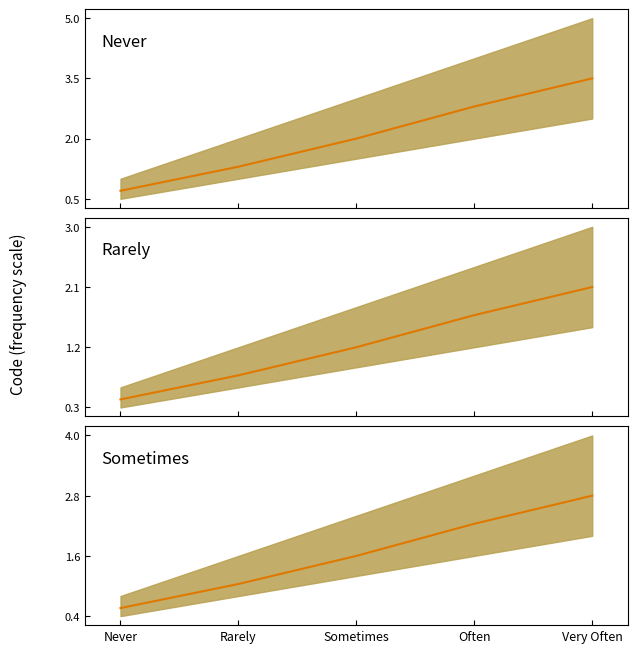

Reading right to left, what are all the values shown in this chart?

Very Often=2.8	Often=2.2	Sometimes=1.6	Rarely=1.0	Never=0.6